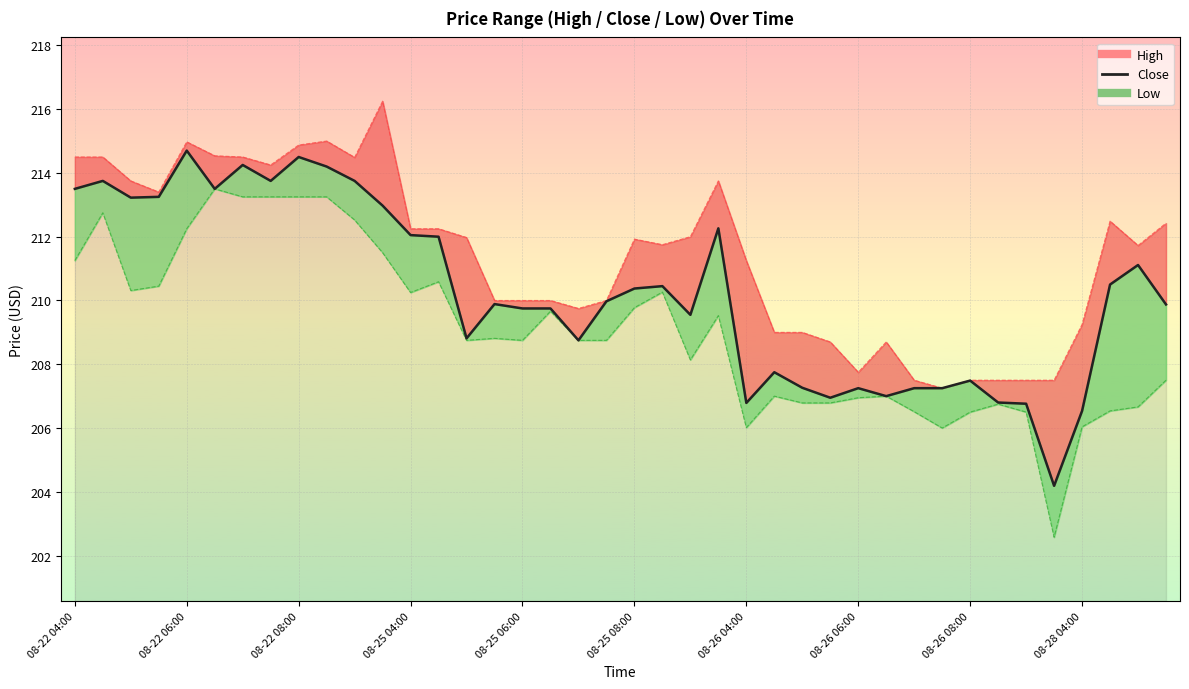

How many categories are shown in the chart?

40